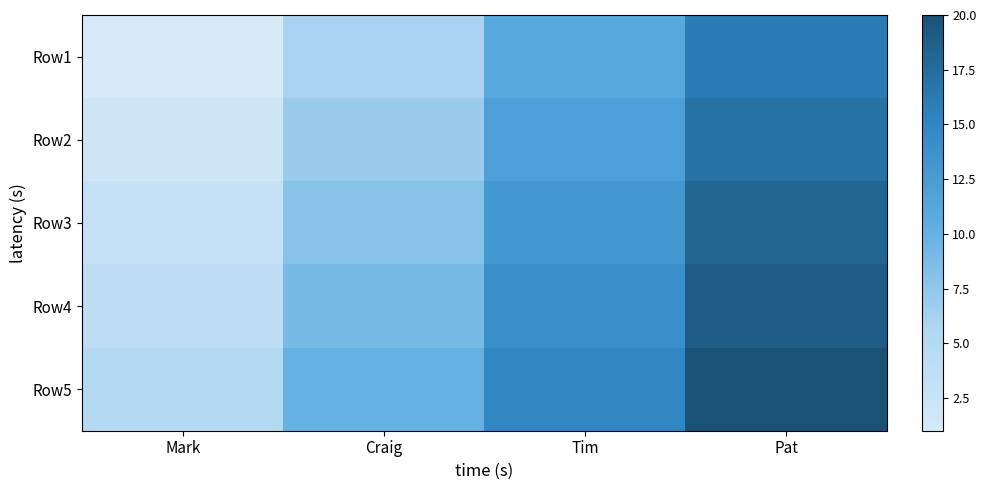

Reading left to right, extract all data points from this chart.

Row1: Mark=1	Craig=6	Tim=11	Pat=16
Row2: Mark=2	Craig=7	Tim=12	Pat=17
Row3: Mark=3	Craig=8	Tim=13	Pat=18
Row4: Mark=4	Craig=9	Tim=14	Pat=19
Row5: Mark=5	Craig=10	Tim=15	Pat=20